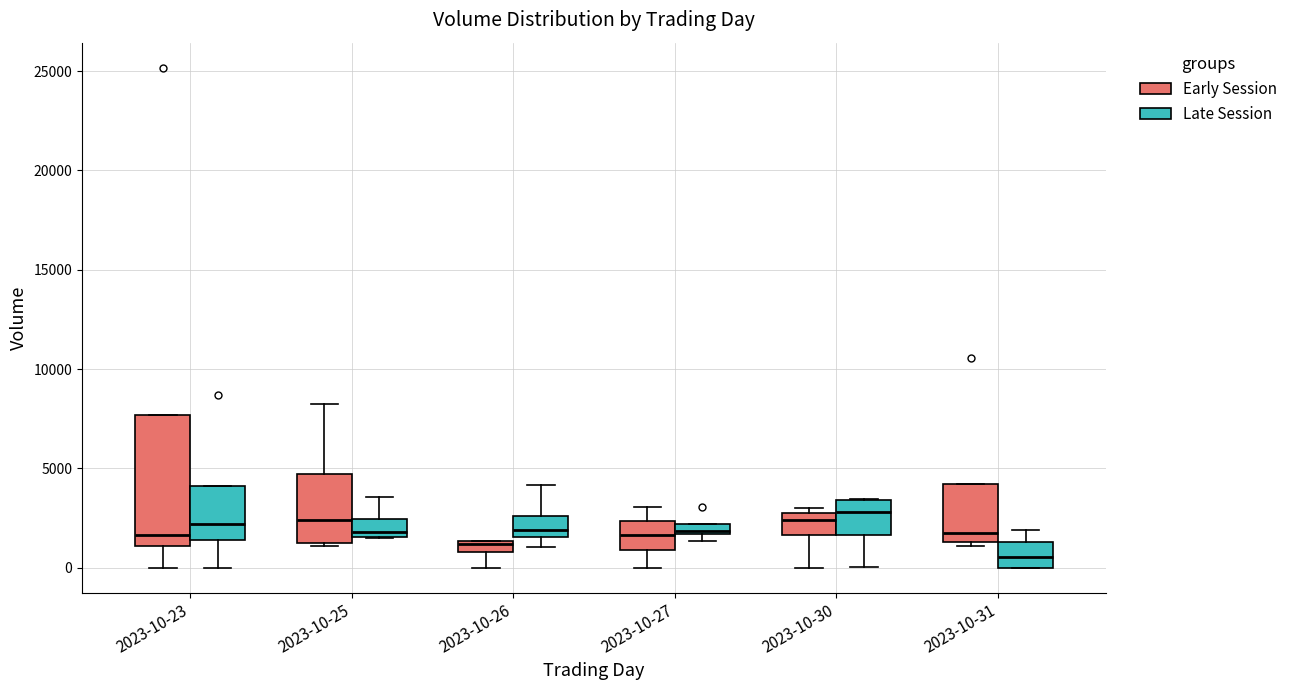

Where does the median line of the box for 2023-10-30 (Late Session) sit on the y-axis? The values are not printed on the chart, so give them approximately, as read against the axis.

3000